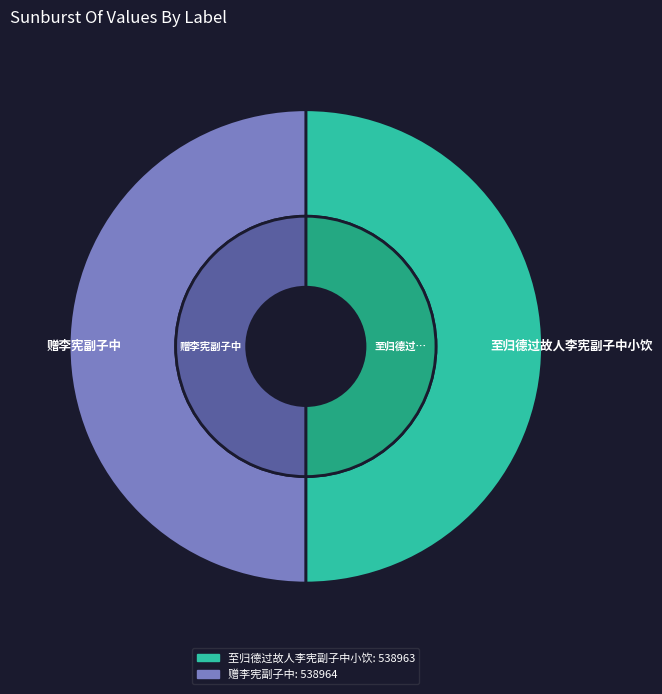

What is the largest slice in the pie chart?

赠李宪副子中